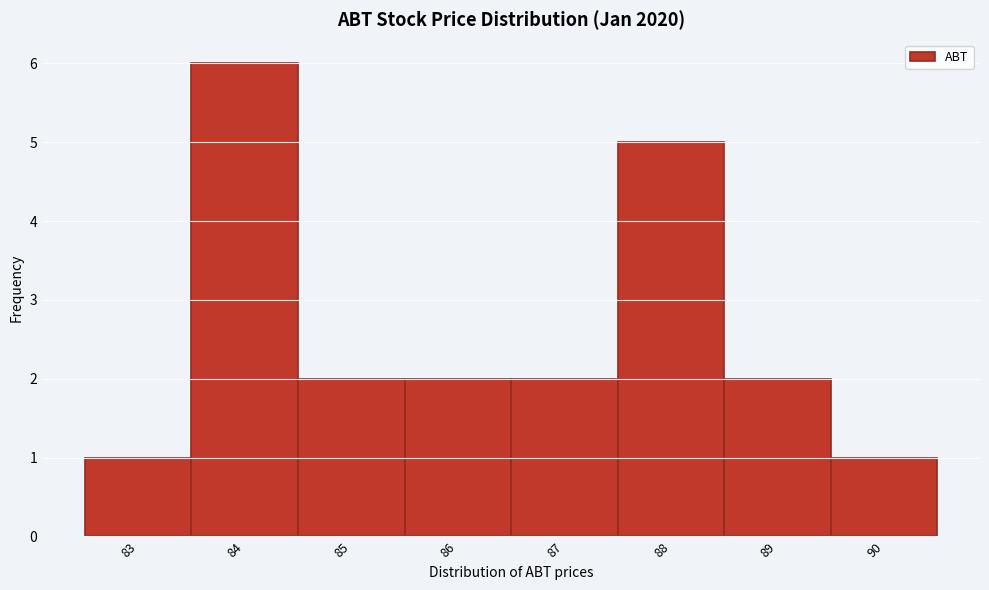

Reading left to right, list all the values displayed in this chart.

1	6	2	2	2	5	2	1